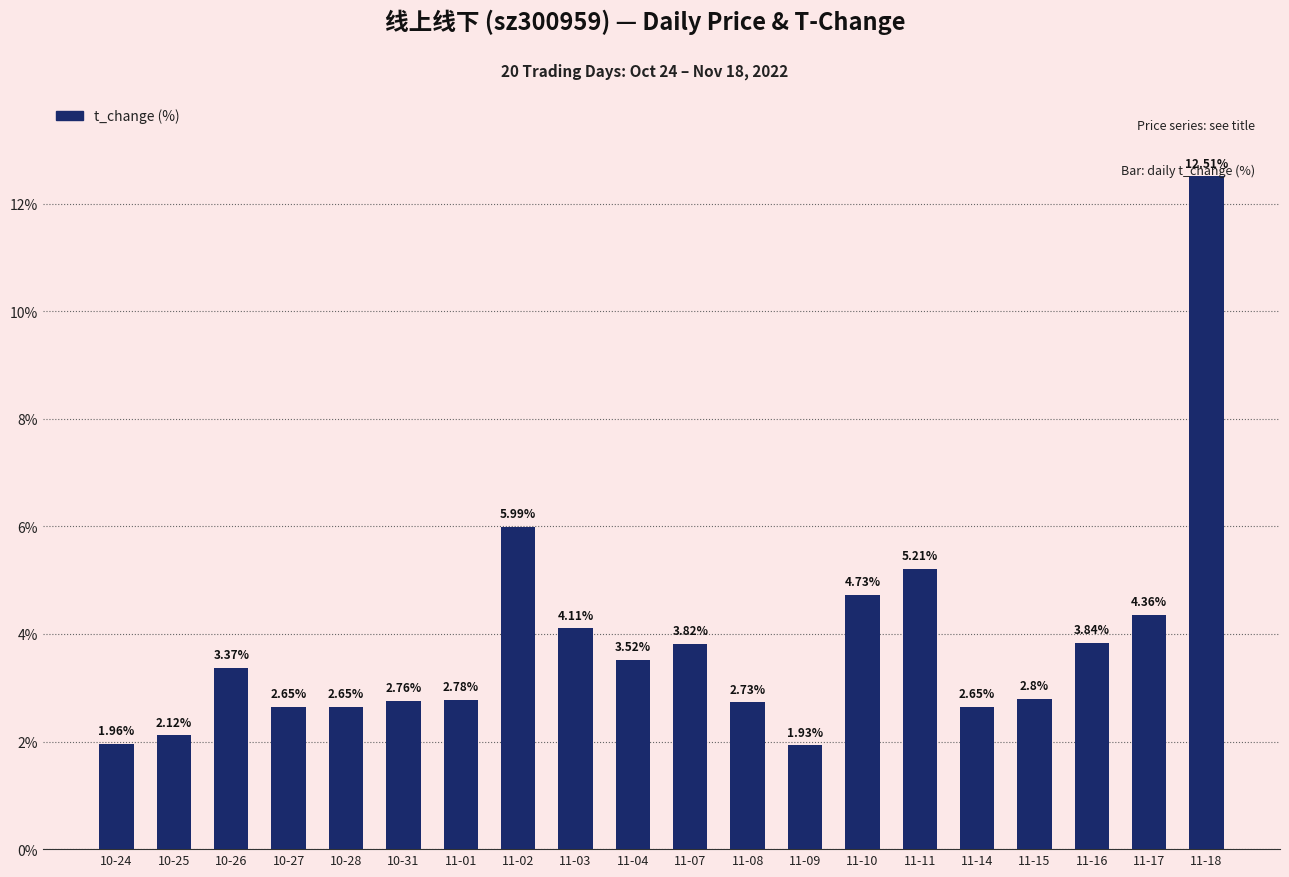

Between 11-09 and 11-04, which is larger?

11-04